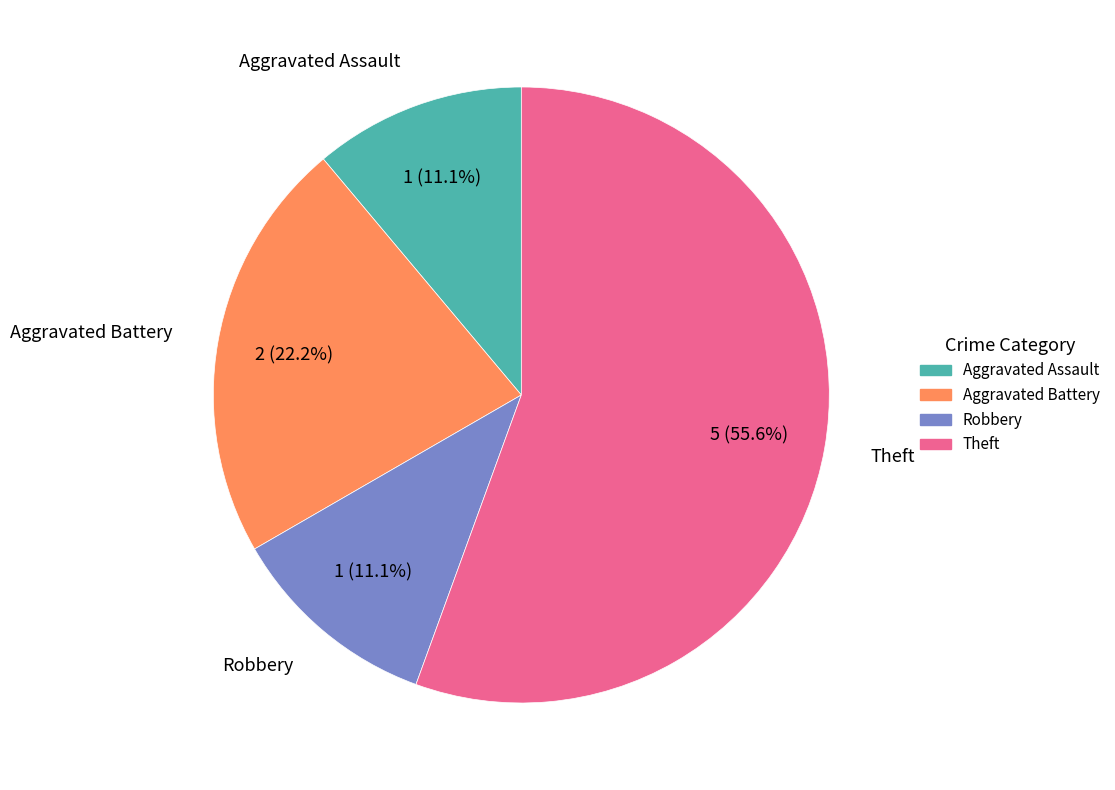

How many segments does this pie chart have?

4